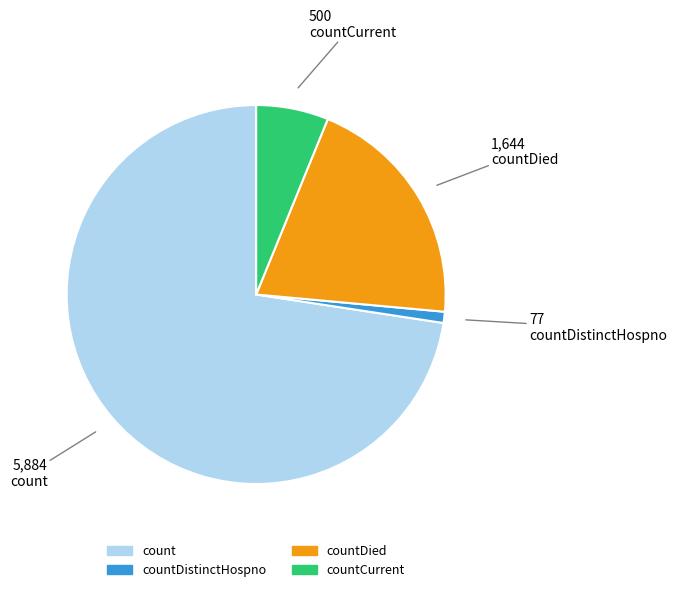

Is there a majority slice in this chart?

Yes